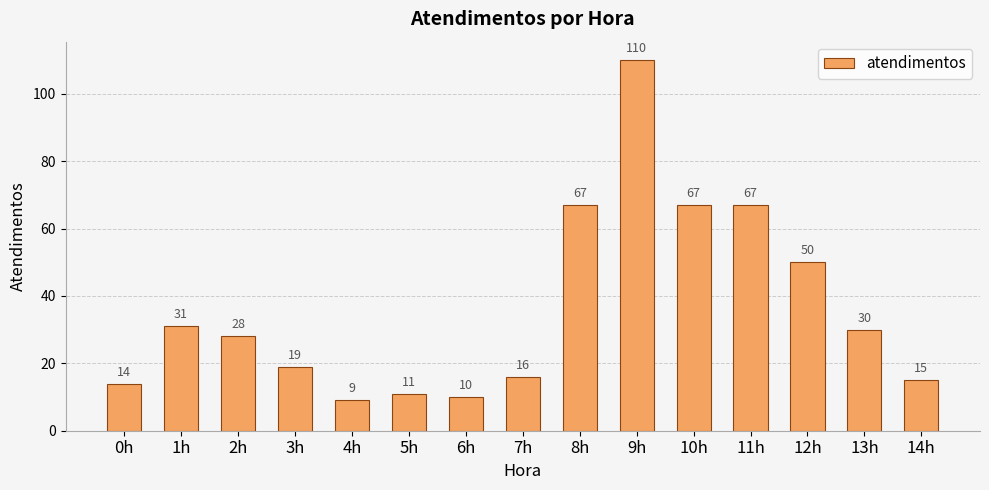

Does the chart contain stacked bars?

No